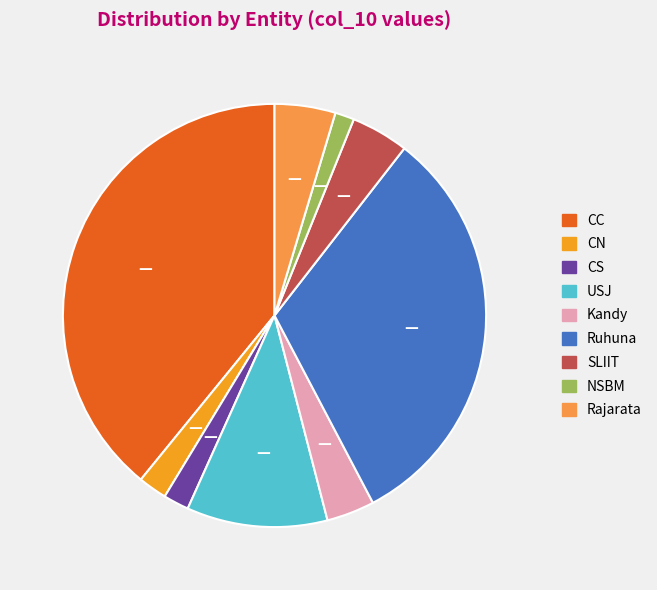

Does CN represent more than half of the total?

No